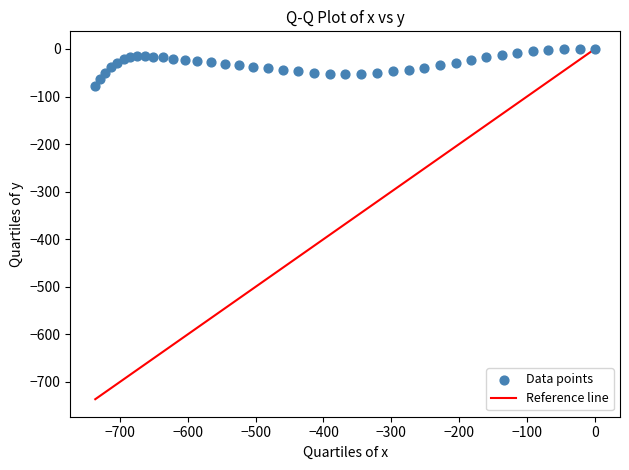

What is the range of Y values (max minus min)?

77.8